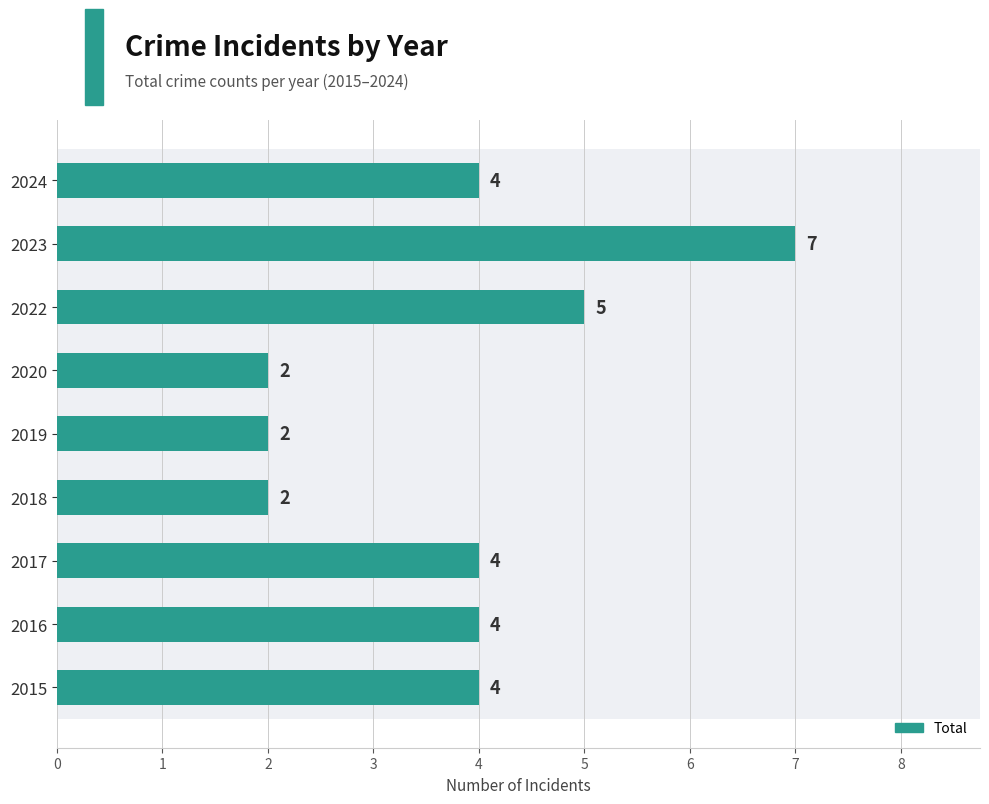

At which category does the chart reach its peak across all series?

2023